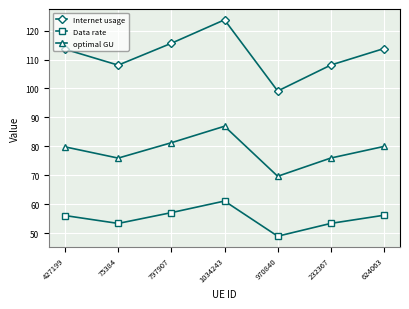

True or false: Data rate has more than 1 points higher than both neighbors.

False